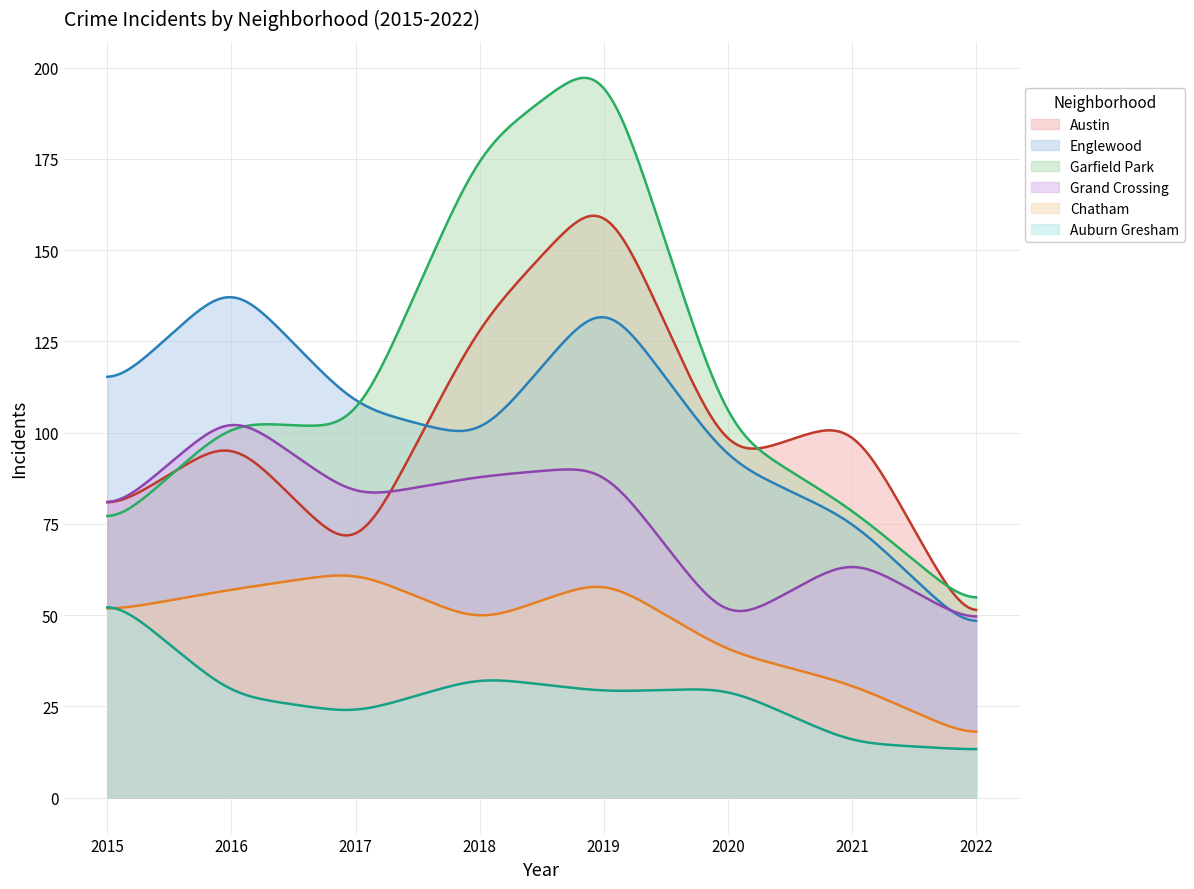

Count the number of categories in the chart.

300